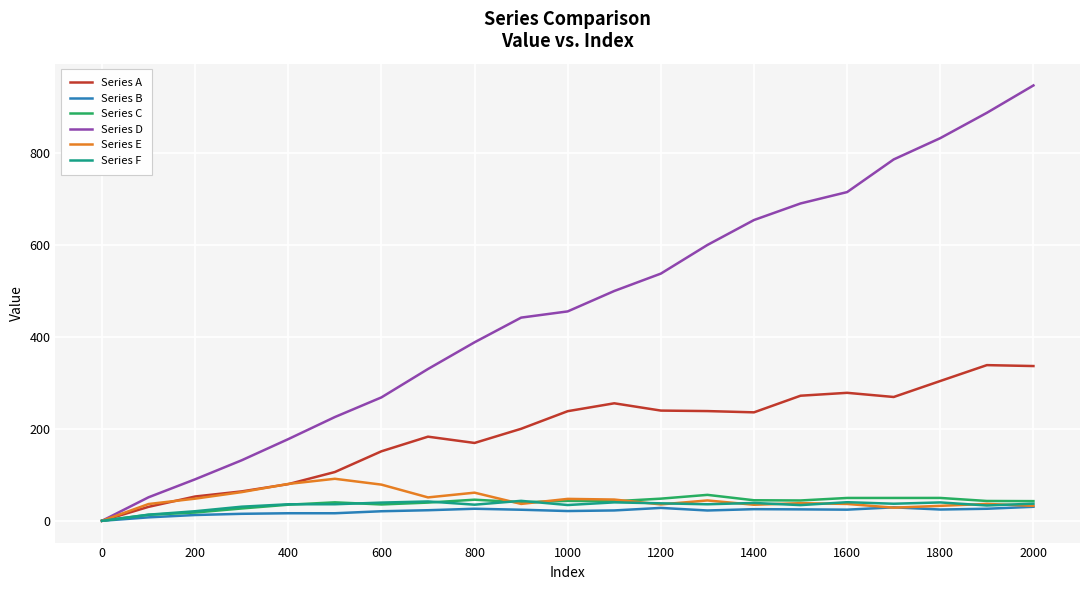

What are all the series names shown in the legend?

Series A, Series B, Series C, Series D, Series E, Series F